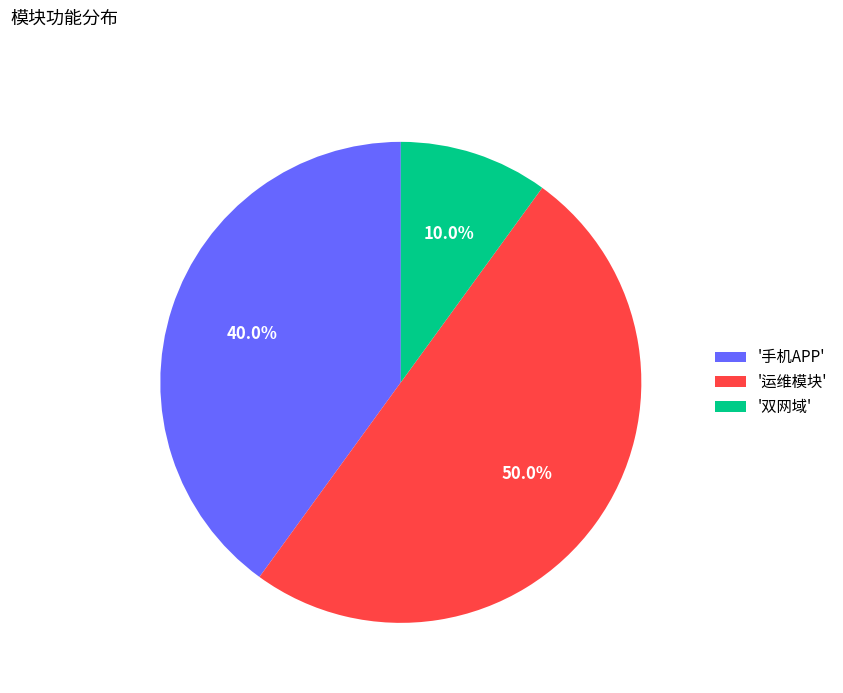

Count the number of slices in the pie.

3